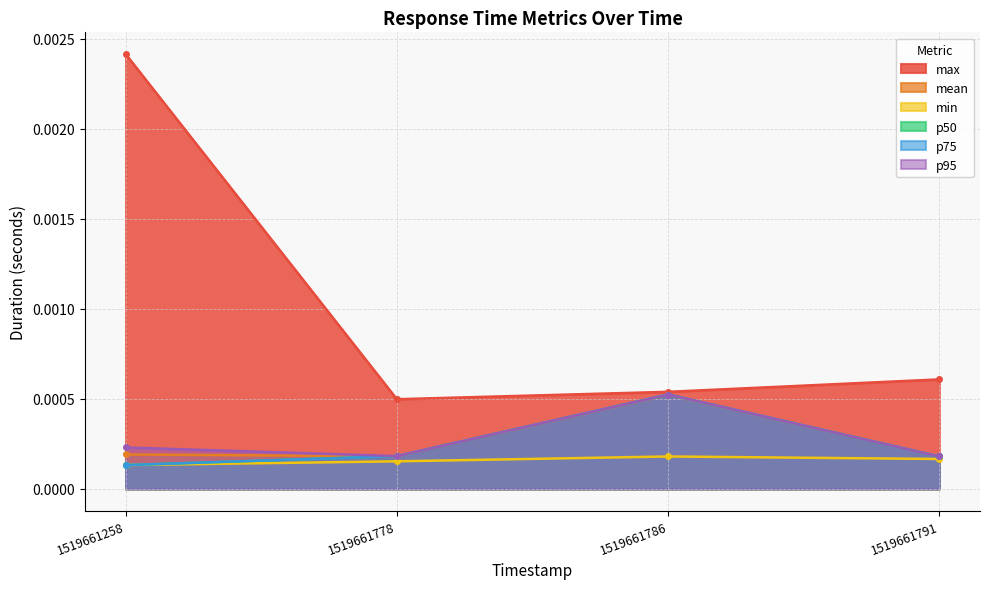

Does the chart have visible grid lines?

Yes